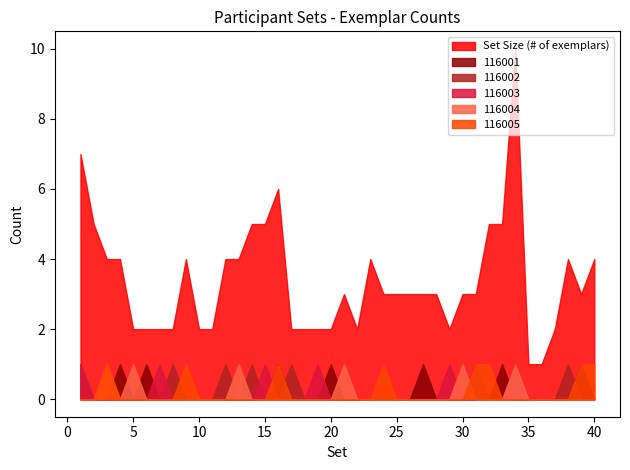

What is the sum of all 116002 values?

8